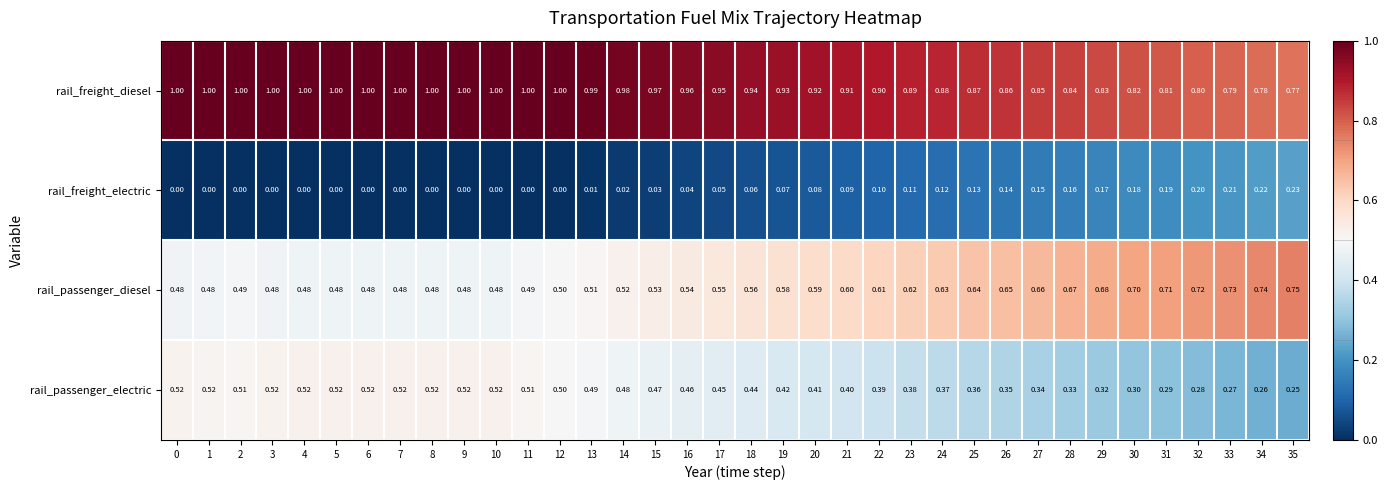

What is the spread (max minus min) of values at 11?

1.0